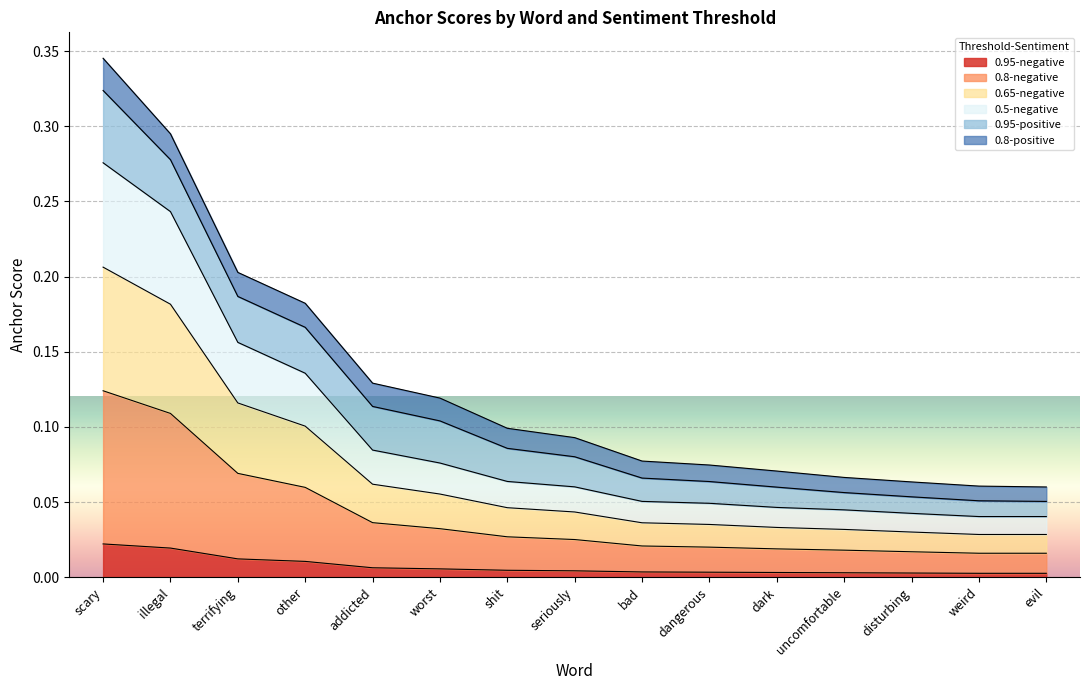

True or false: 0.8-negative has a value of 0.0 at shit.

False